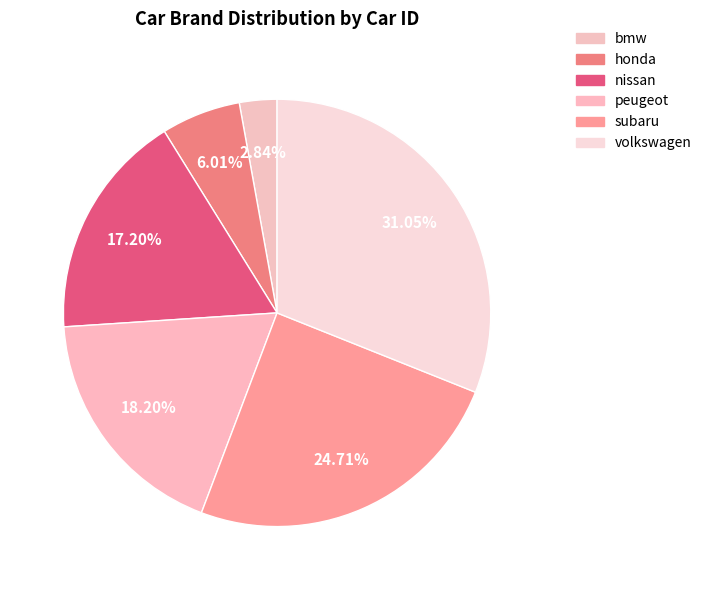

To the nearest percent, what portion does subaru represent?

25%